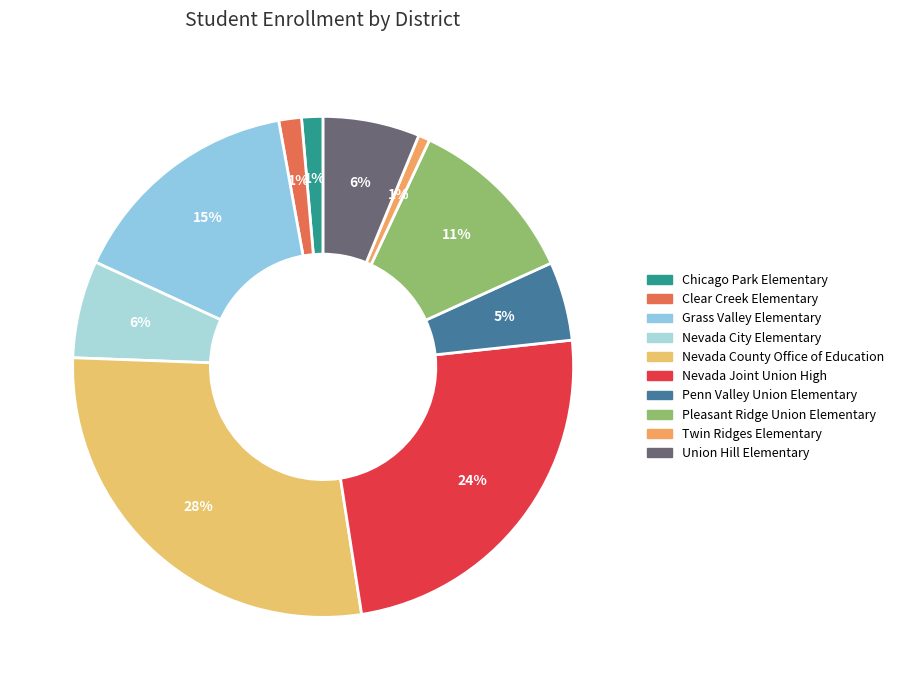

To the nearest percent, what is the average slice percentage?

10%